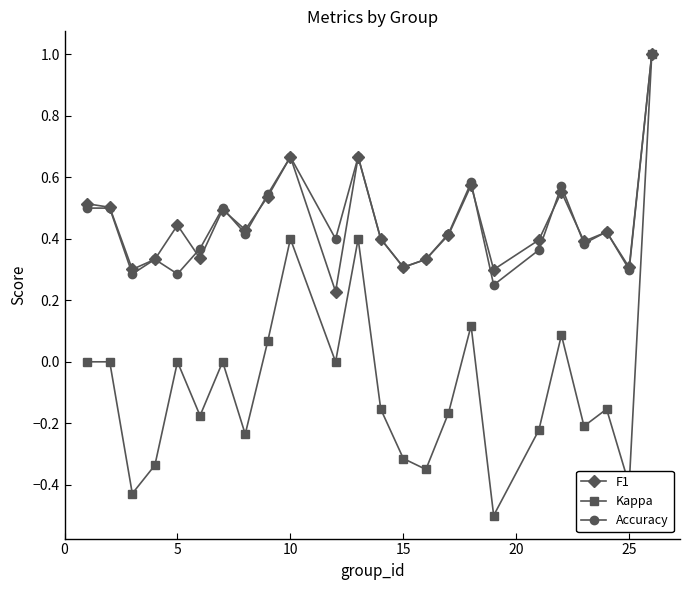

What is the smallest value displayed?

-0.5